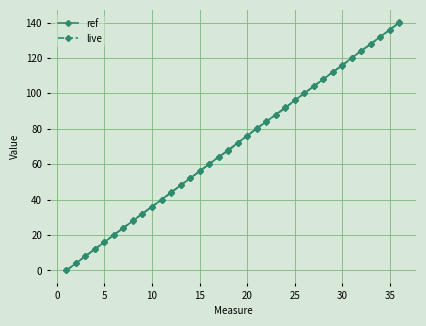

What is the greatest value displayed?

140.1